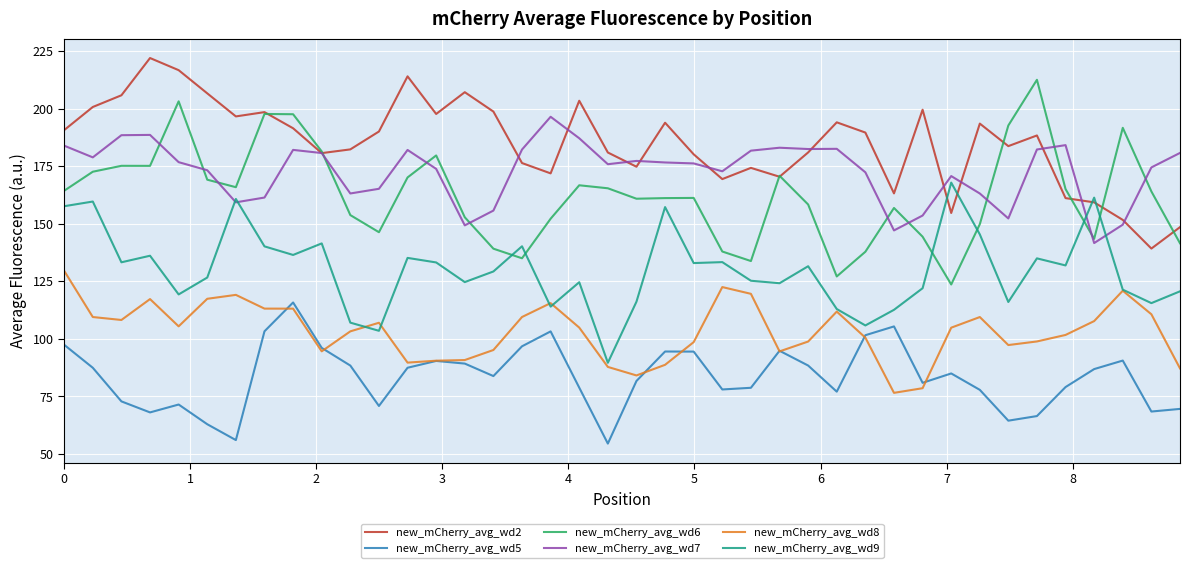

True or false: new_mCherry_avg_wd7 and new_mCherry_avg_wd8 intersect in this chart.

False